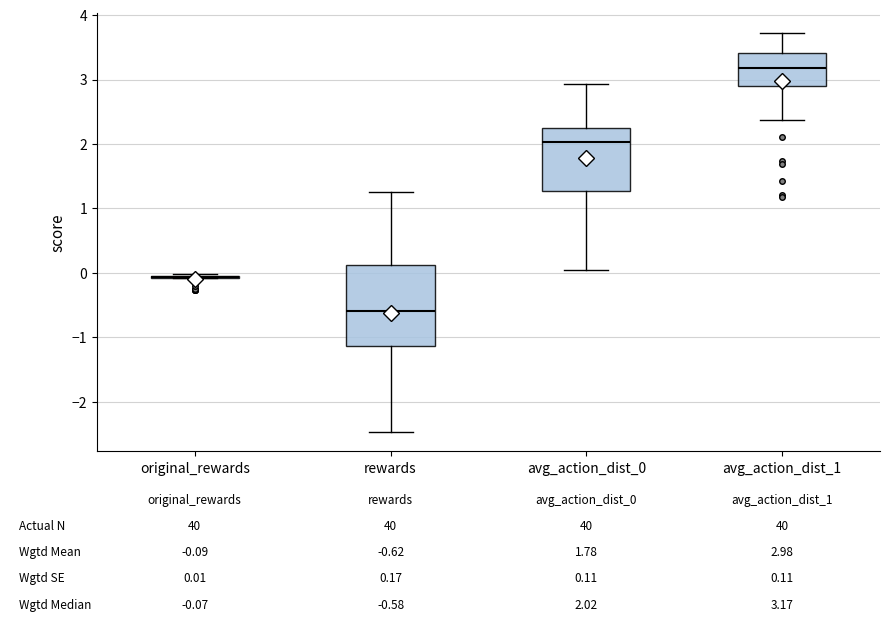

Which box is the tallest, from its lower edge to its upper edge?

rewards